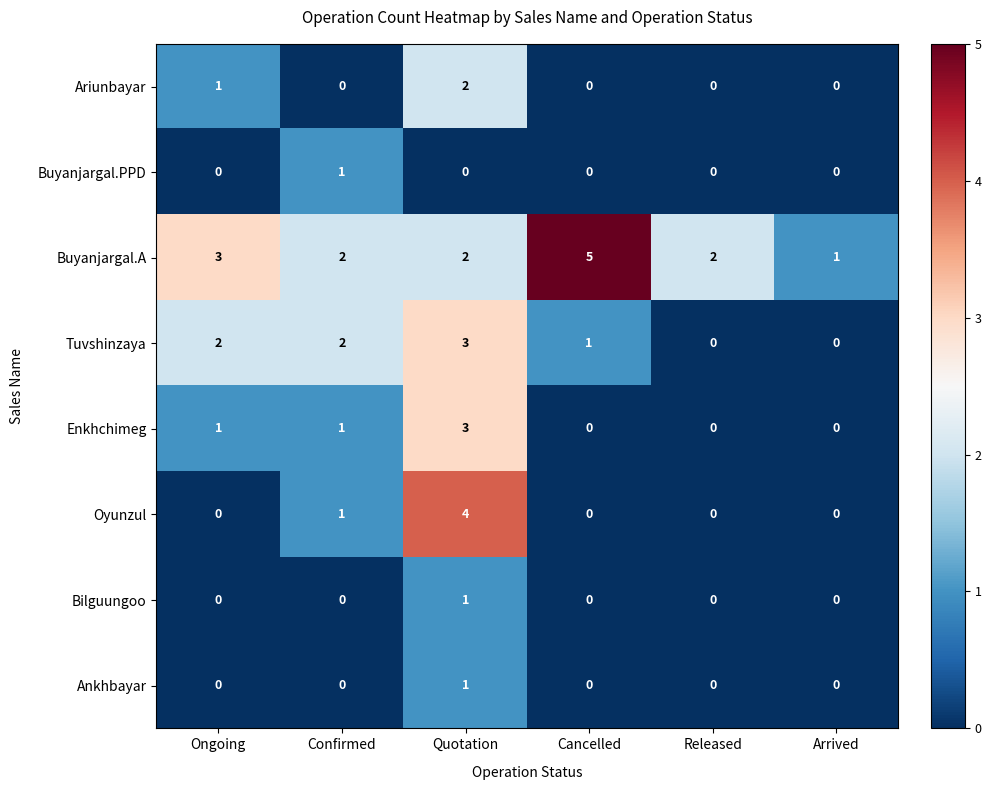

At which category is the sum across all series the highest?

Quotation